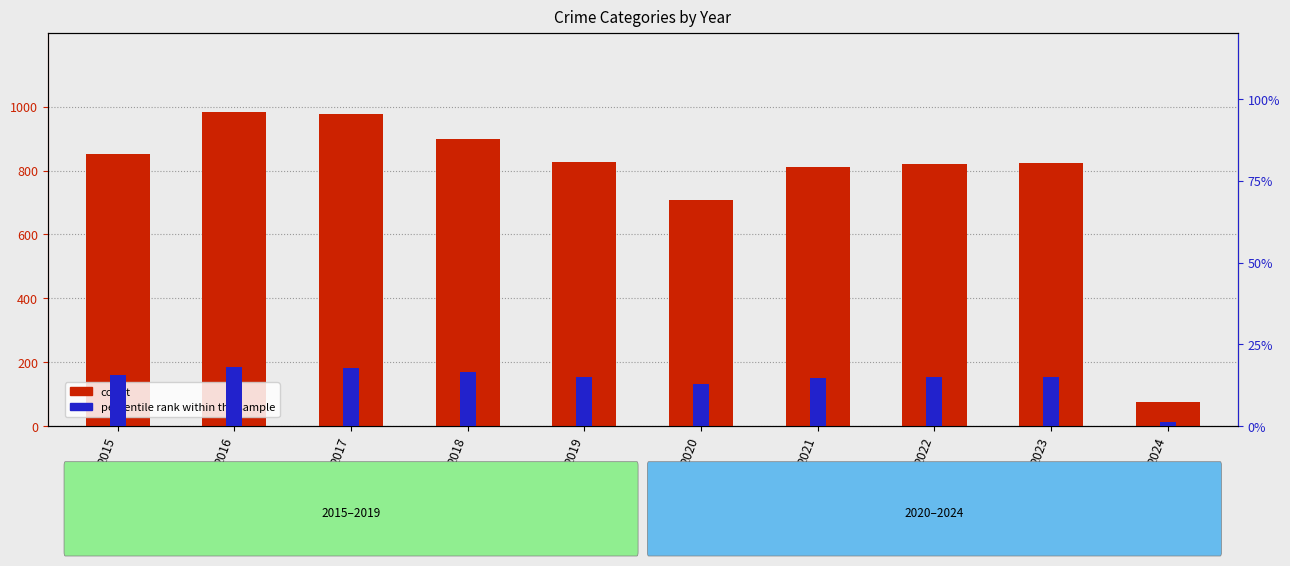

The count series shows 1147.0 at 2022. True or false?

False